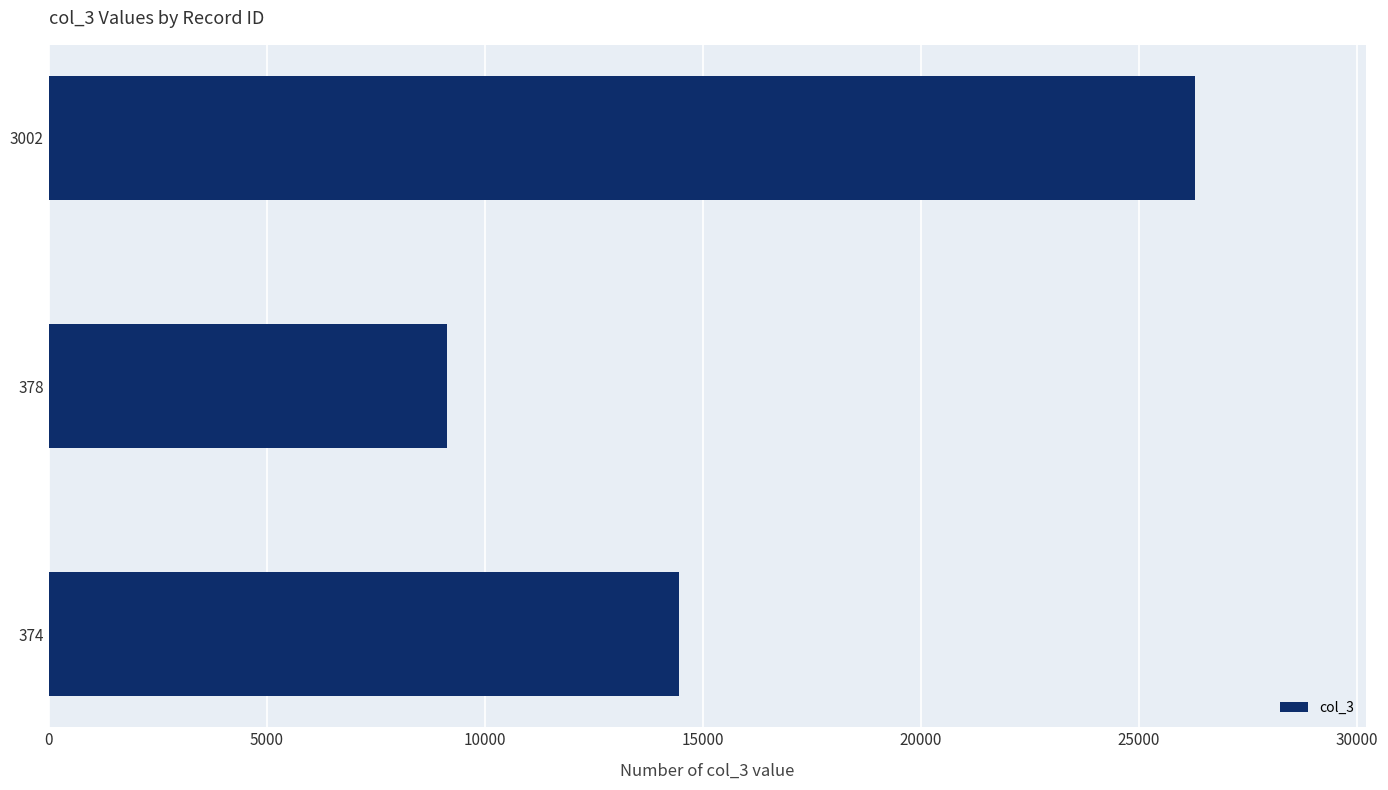

Read the value at 378.

9122